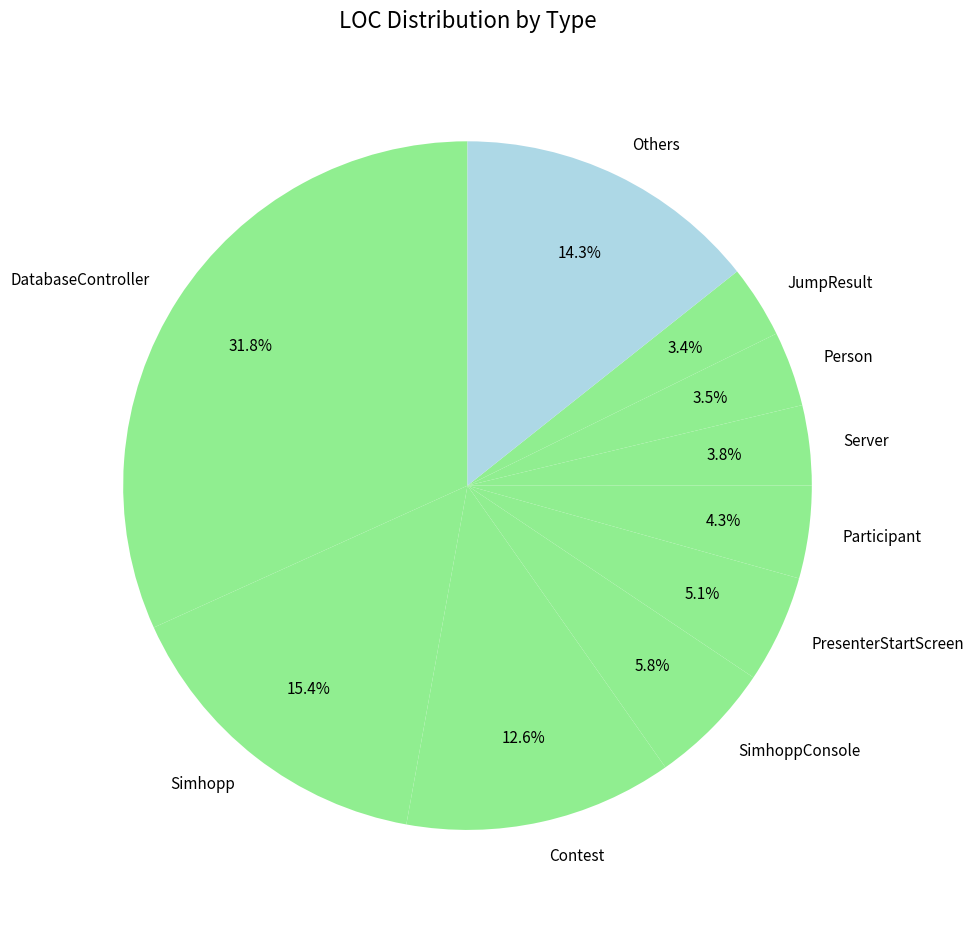

What is the ratio of the value at PresenterStartScreen to the value at SimhoppConsole?

0.9